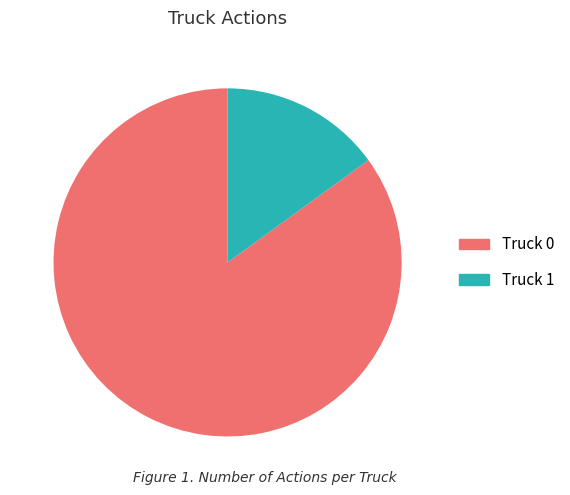

Combined, do Truck 0 and Truck 1 account for over 50%?

Yes